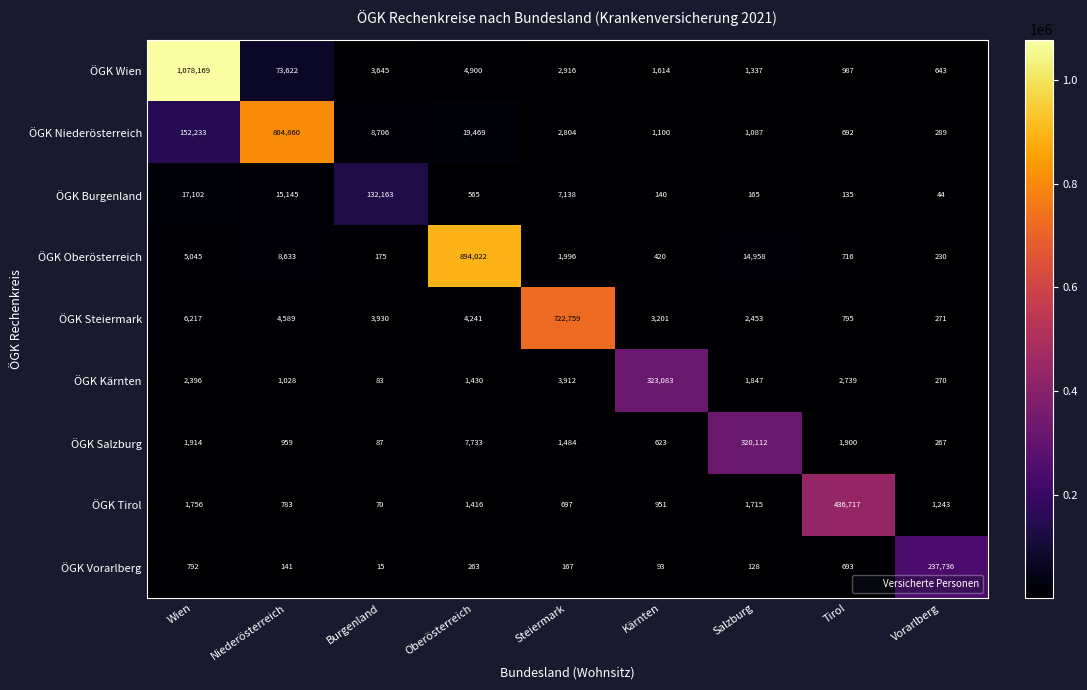

What is the difference between the highest and lowest values at Wien?

1077377